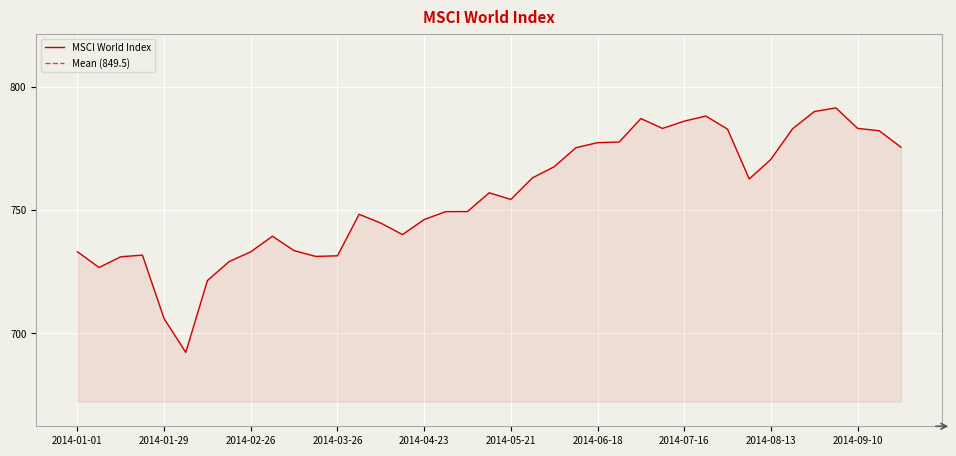

Which category has the highest value across all series?

2014-09-03